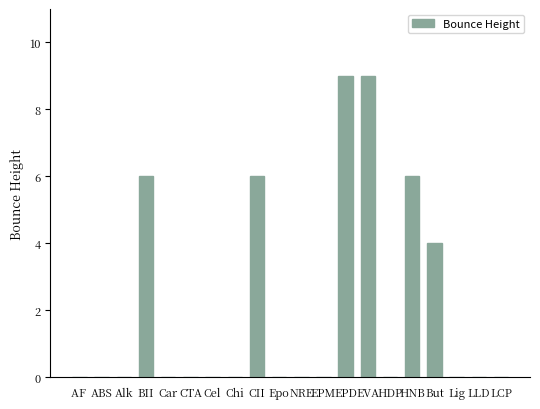

The chart shows a value of 10 at CII. True or false?

False